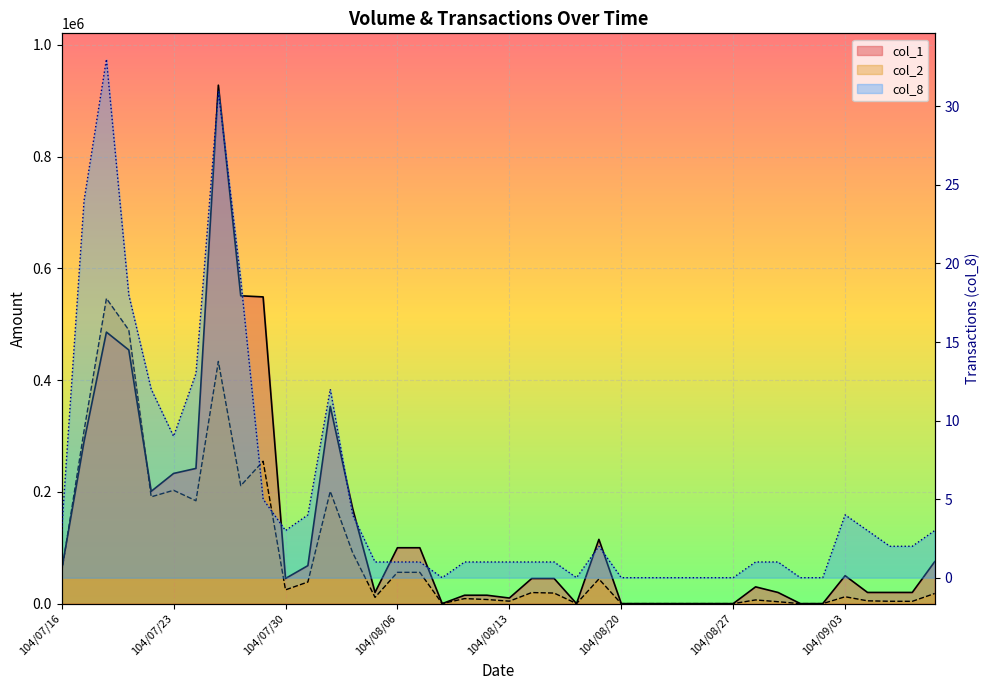

Reading left to right, extract all data points from this chart.

col_1: 104/07/16=60000	104/07/17=290000	104/07/20=486000	104/07/21=454000	104/07/22=201000	104/07/23=233000	104/07/24=242000	104/07/27=928000	104/07/28=551000	104/07/29=549000	104/07/30=45000	104/07/31=68000	104/08/03=353000	104/08/04=170000	104/08/05=20000	104/08/06=100000	104/08/07=100000	104/08/10=0	104/08/11=15000	104/08/12=15000	104/08/13=10000	104/08/14=45000	104/08/17=45000	104/08/18=0	104/08/19=115000	104/08/20=0	104/08/21=0	104/08/24=0	104/08/25=0	104/08/26=0	104/08/27=0	104/08/28=30000	104/08/31=20000	104/09/01=0	104/09/02=0	104/09/03=50000	104/09/04=20000	104/09/07=20000	104/09/08=20000	104/09/09=75000
col_2: 104/07/16=55800	104/07/17=309390	104/07/20=546230	104/07/21=489630	104/07/22=191150	104/07/23=202850	104/07/24=184110	104/07/27=433550	104/07/28=211090	104/07/29=254850	104/07/30=24650	104/07/31=38710	104/08/03=201000	104/08/04=91100	104/08/05=11200	104/08/06=56000	104/08/07=56000	104/08/10=0	104/08/11=9000	104/08/12=7350	104/08/13=4400	104/08/14=19800	104/08/17=18900	104/08/18=0	104/08/19=44100	104/08/20=0	104/08/21=0	104/08/24=0	104/08/25=0	104/08/26=0	104/08/27=0	104/08/28=6600	104/08/31=3400	104/09/01=0	104/09/02=0	104/09/03=12300	104/09/04=5000	104/09/07=4200	104/09/08=4100	104/09/09=18100
col_8: 104/07/16=3	104/07/17=24	104/07/20=33	104/07/21=18	104/07/22=12	104/07/23=9	104/07/24=13	104/07/27=31	104/07/28=19	104/07/29=5	104/07/30=3	104/07/31=4	104/08/03=12	104/08/04=4	104/08/05=1	104/08/06=1	104/08/07=1	104/08/10=0	104/08/11=1	104/08/12=1	104/08/13=1	104/08/14=1	104/08/17=1	104/08/18=0	104/08/19=2	104/08/20=0	104/08/21=0	104/08/24=0	104/08/25=0	104/08/26=0	104/08/27=0	104/08/28=1	104/08/31=1	104/09/01=0	104/09/02=0	104/09/03=4	104/09/04=3	104/09/07=2	104/09/08=2	104/09/09=3